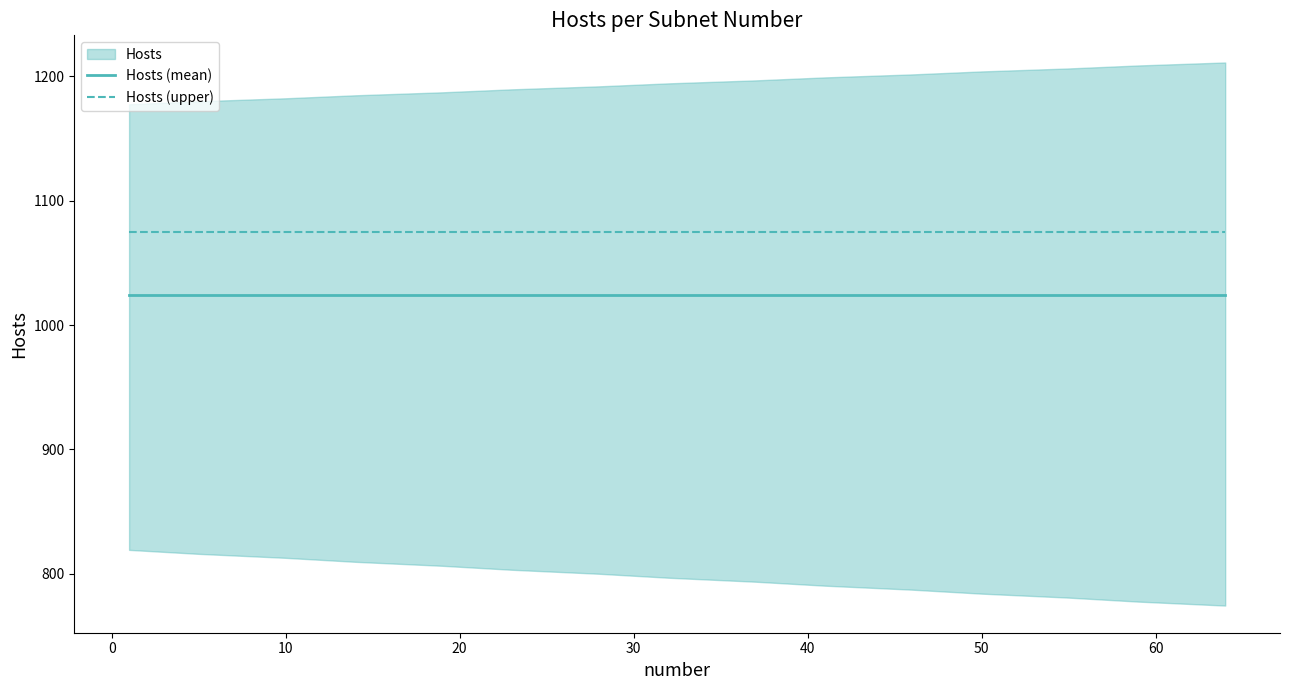

What is the maximum value for Hosts (mean)?

1024.0